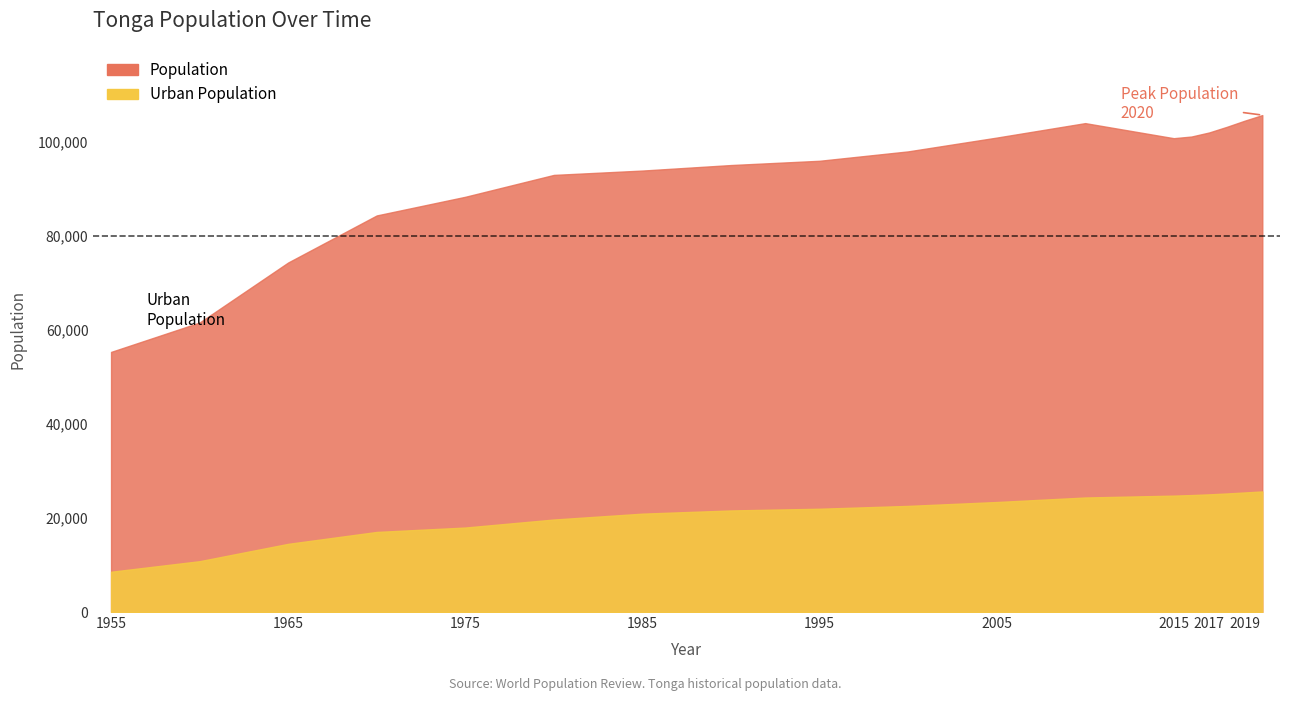

At which label does Population reach its peak?

2020